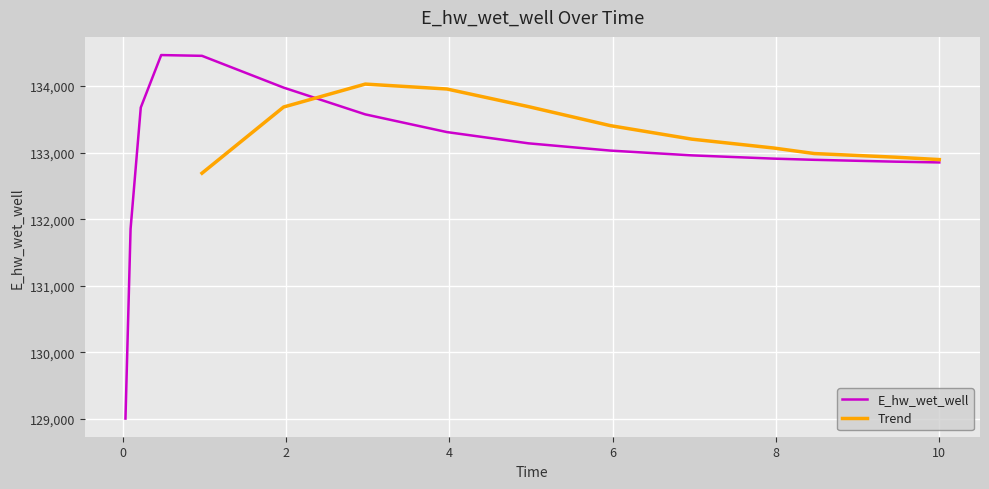

What is the sum of all values?

1994942.8